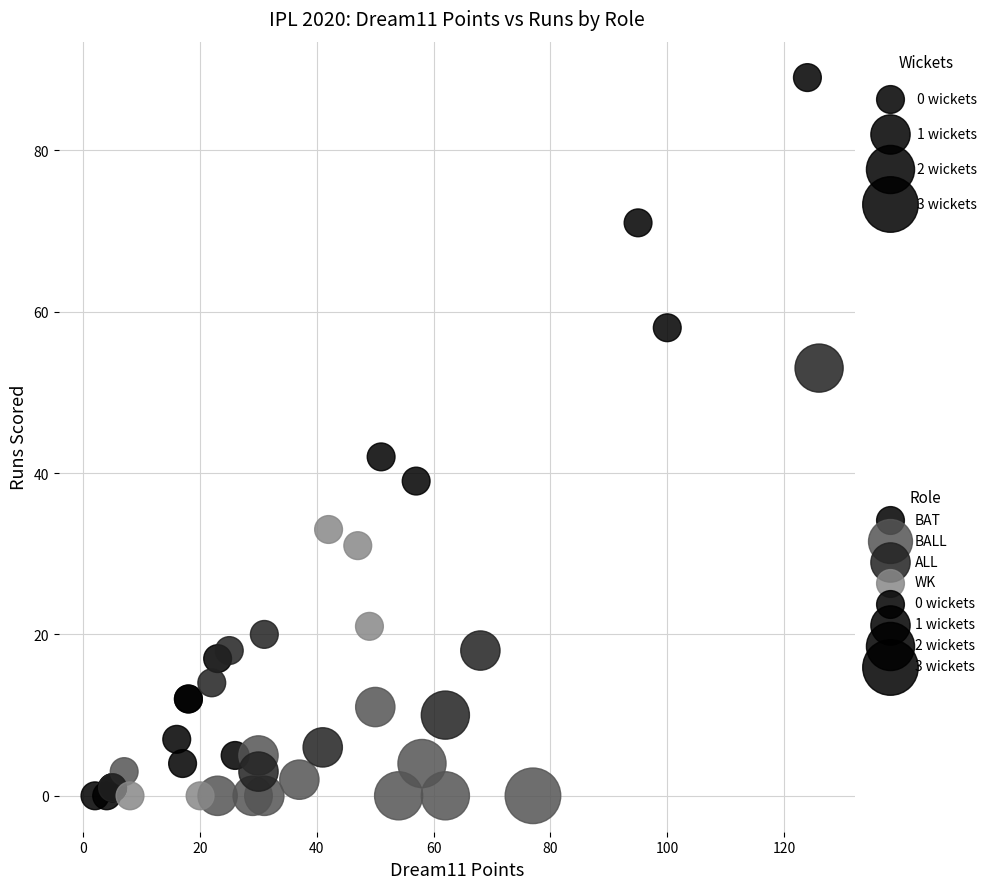

Which series has the widest spread of Y values?

BAT